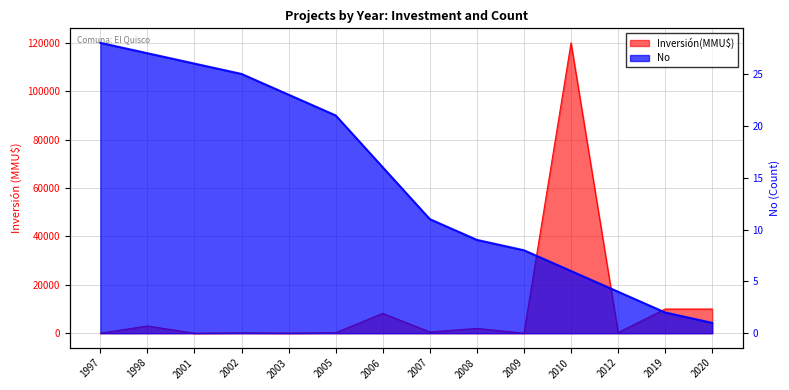

How many values in the No series exceed 16?

6